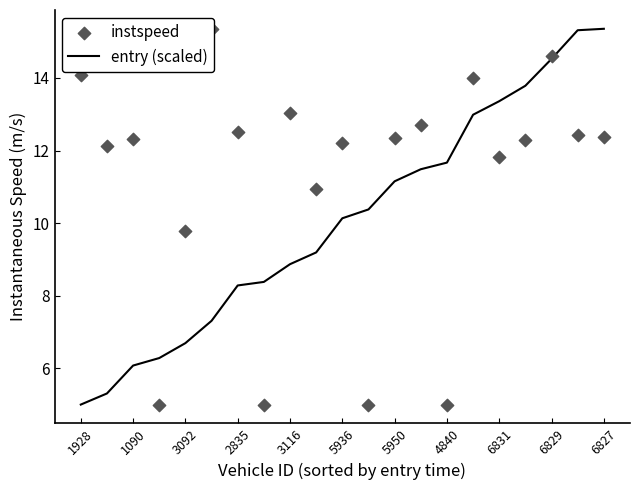

Which series has the largest Y range (max minus min)?

entry (scaled)